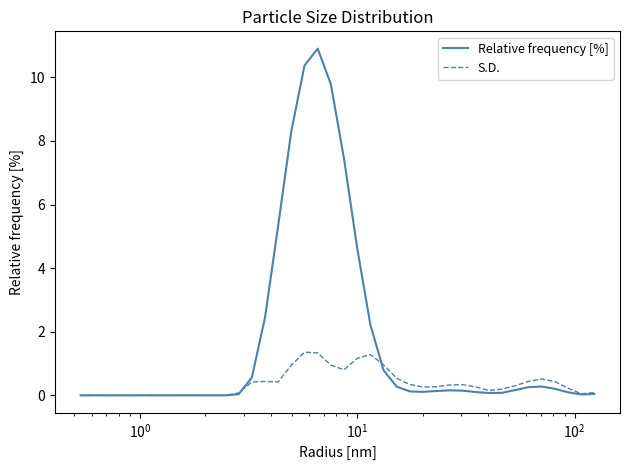

Count the number of categories in the chart.

40